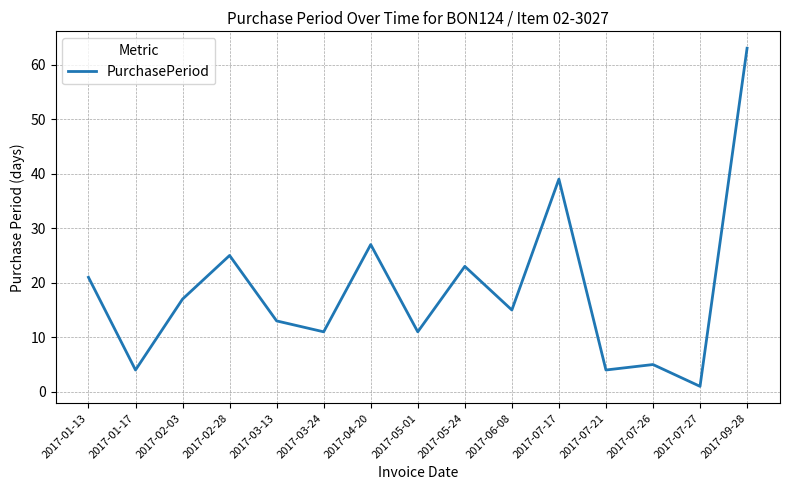

Between 2017-09-28 and 2017-01-13, which is larger?

2017-09-28